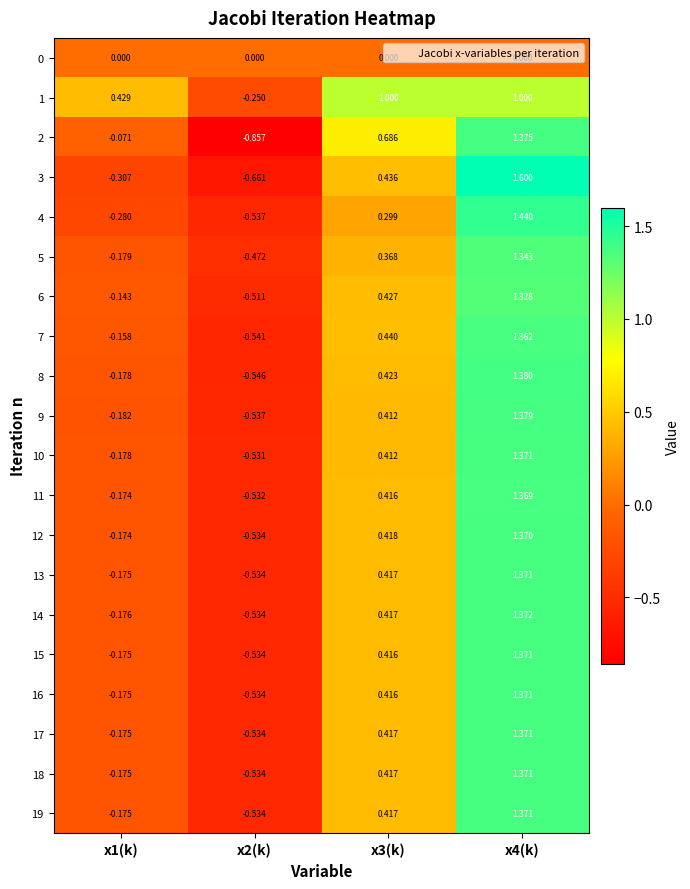

Which series has the largest total across all categories?

1